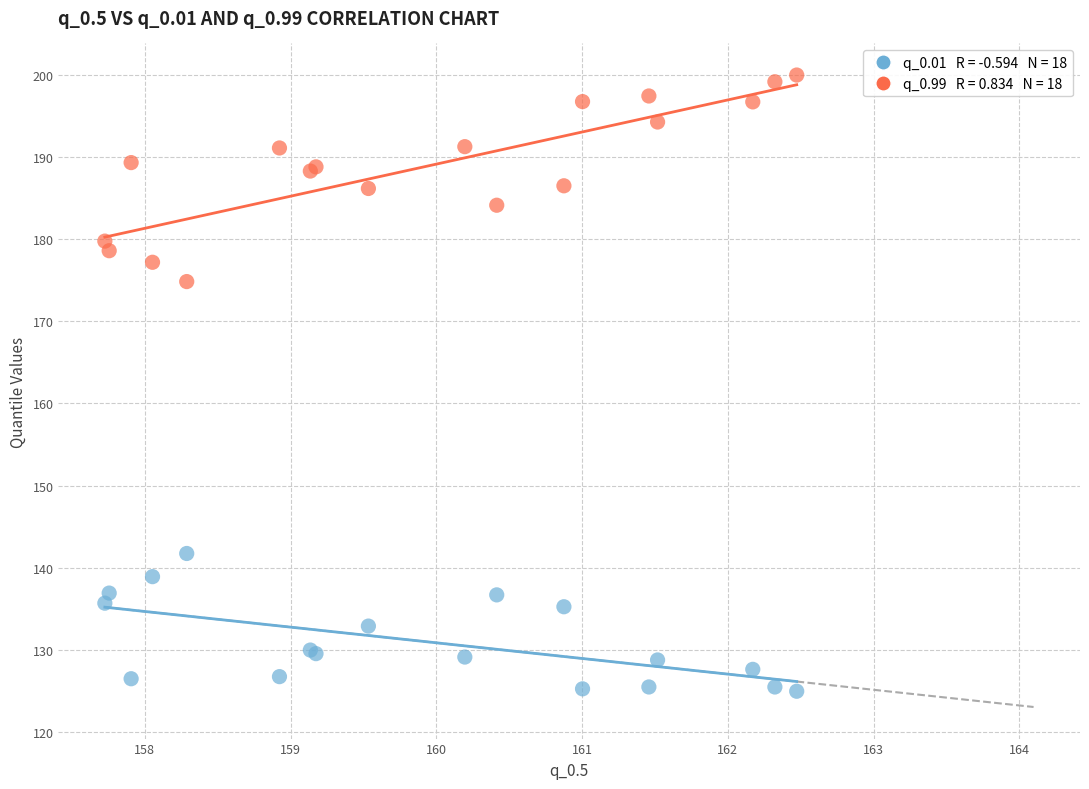

Across all series, what Y value is closest to 162?

174.8